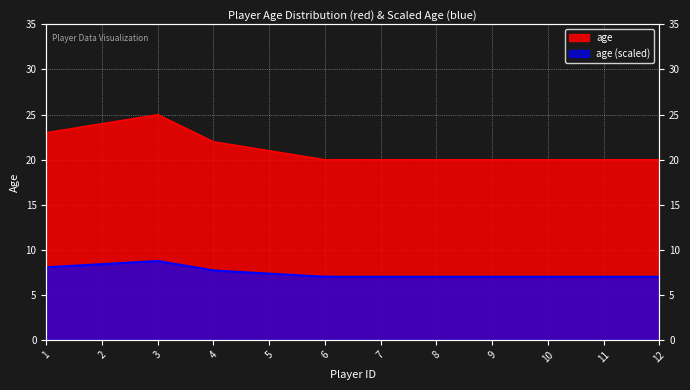

True or false: the data shows 37 at 3.

False